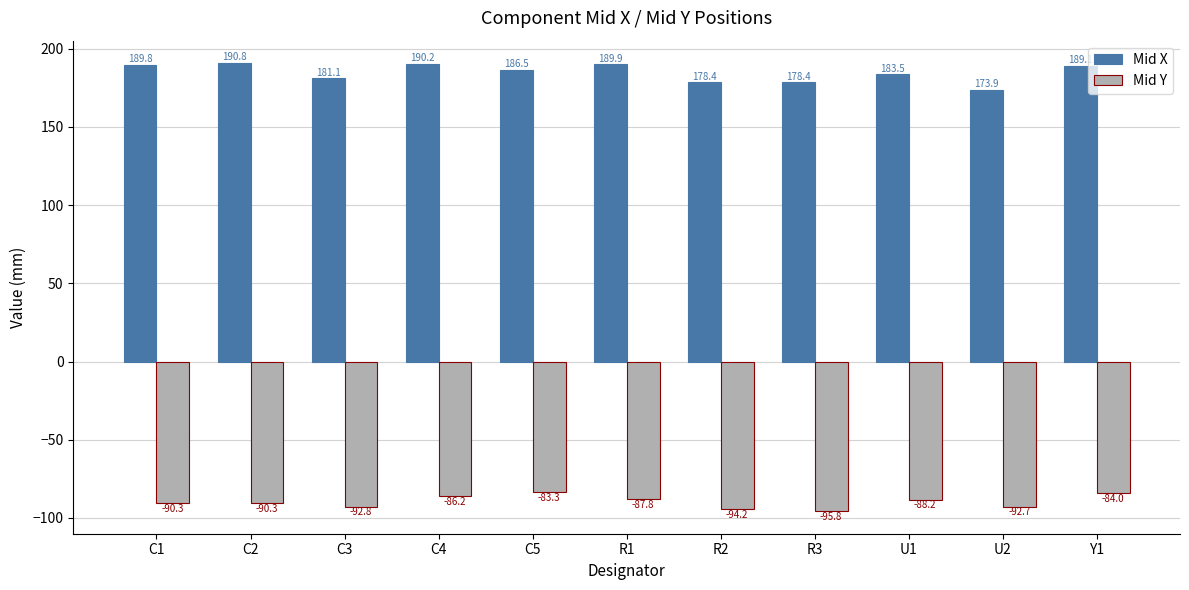

At which label does Mid Y reach its minimum?

R3